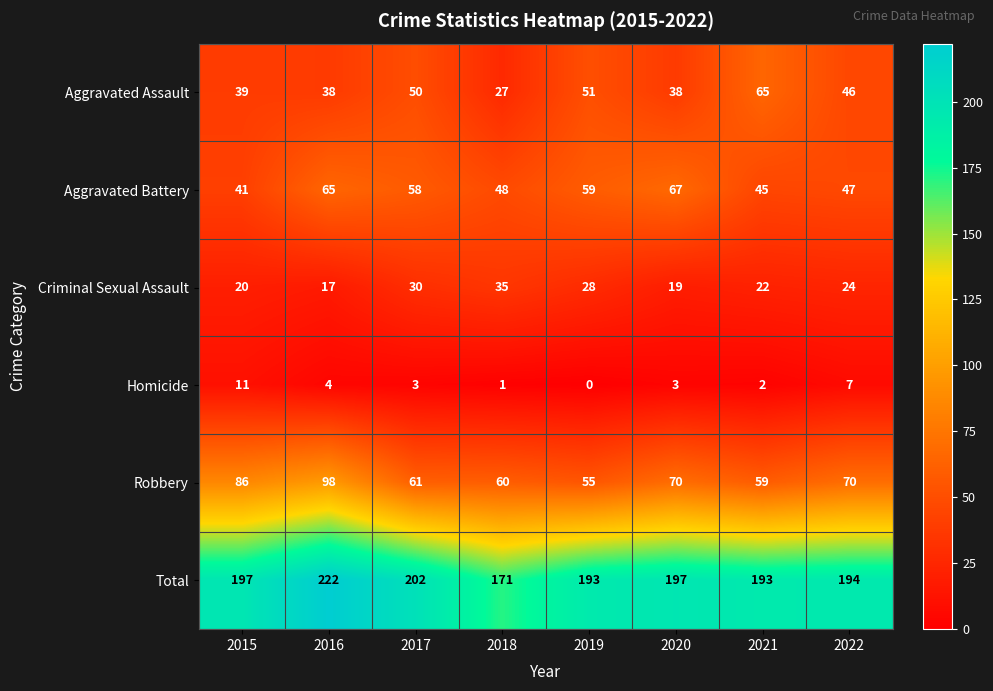

The Total series shows 193 at 2019. True or false?

True